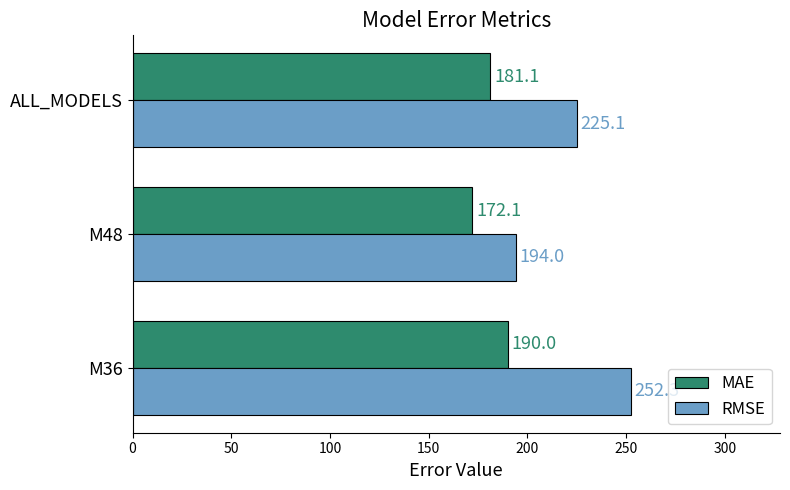

What is the sum of all RMSE values?

671.4